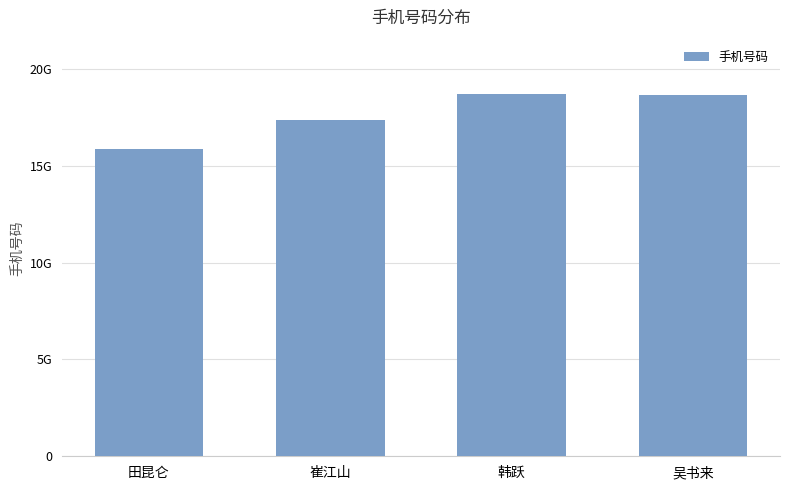

Reading left to right, transcribe all the data shown in this chart.

田昆仑=15856475651	崔江山=17356426596	韩跃=18712637086	吴书来=18656485690